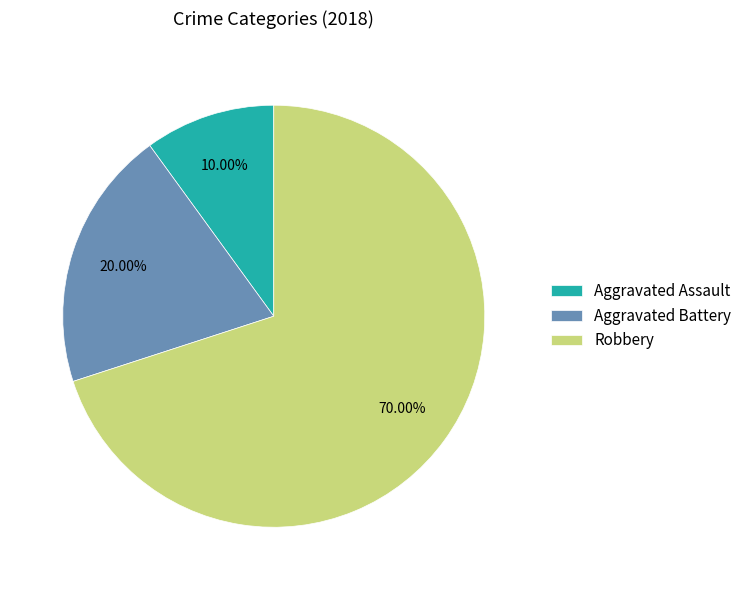

What portion of the pie excludes Aggravated Battery?

80.0%